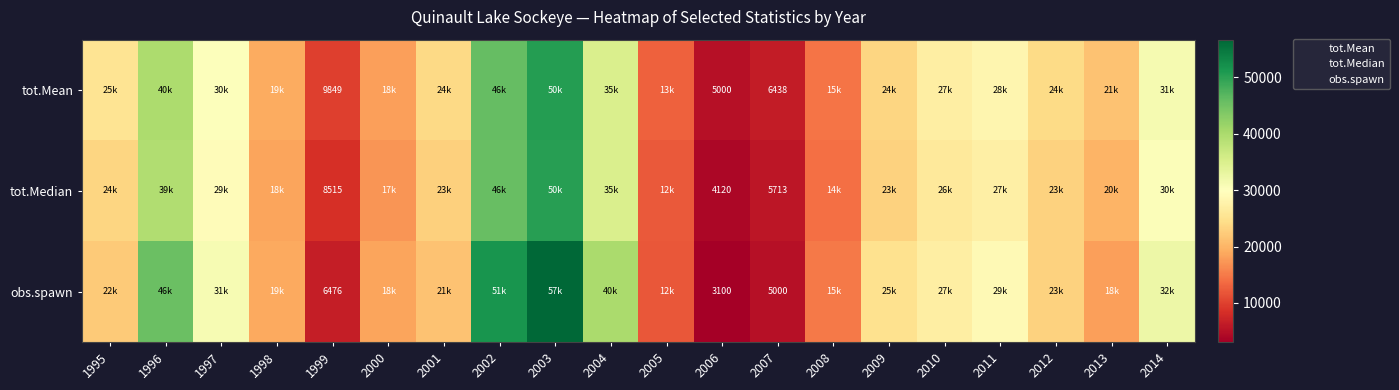

What is the approximate value of obs.spawn at 1996?

45527.0